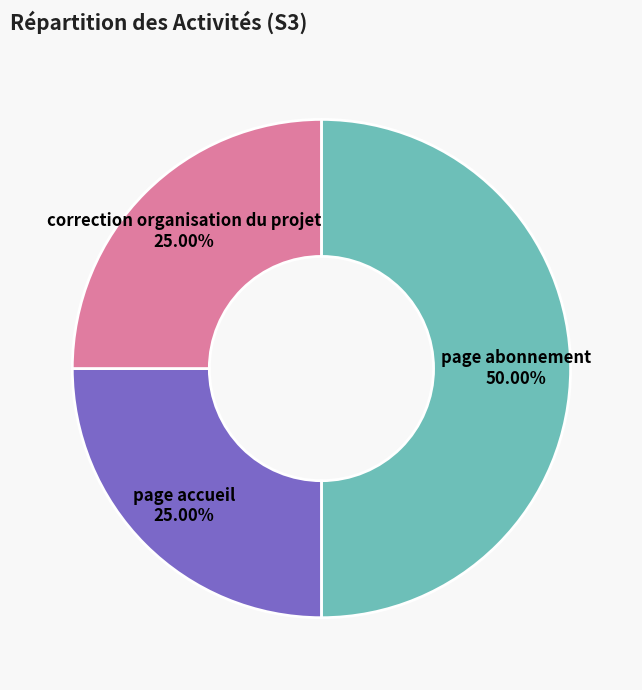

How many slices are in this pie chart?

3